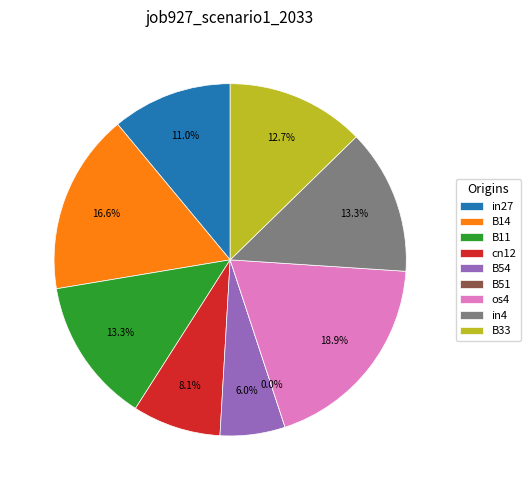

To the nearest percent, what portion does in27 represent?

11%